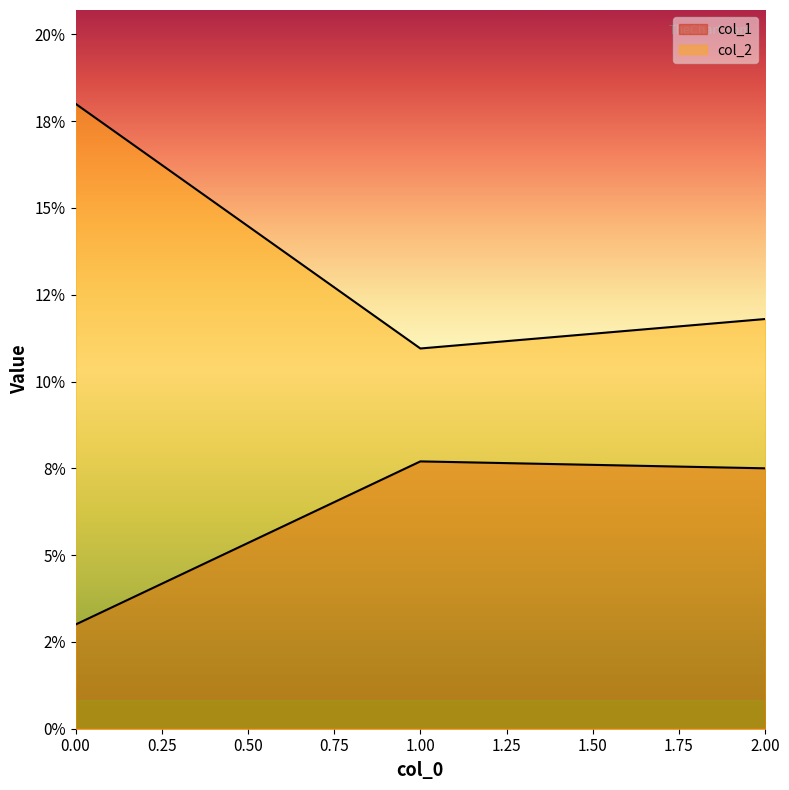

Rank the series by their maximum value, from highest to lowest.

col_2, col_1